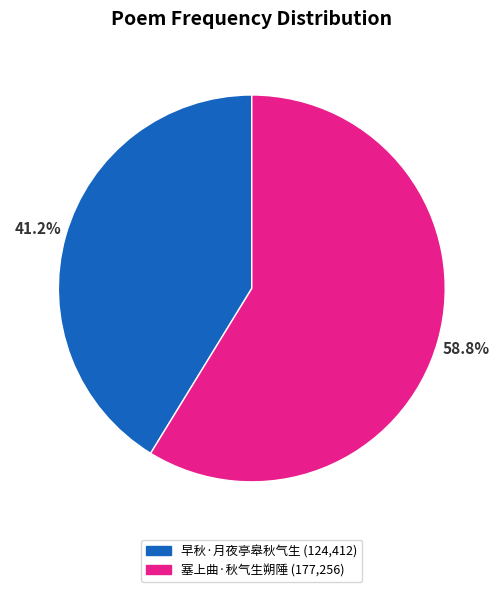

To the nearest percent, what portion does 早秋·月夜亭皋秋气生 represent?

41%